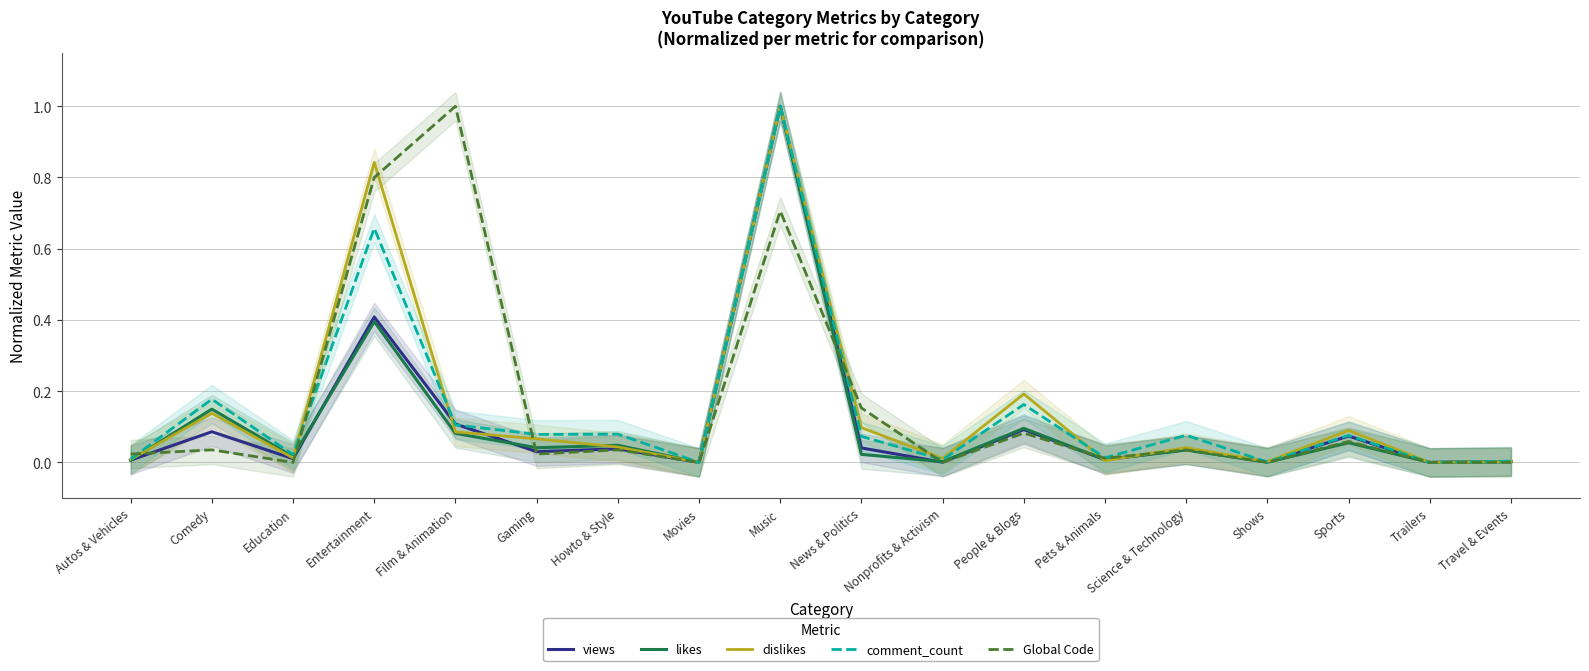

Which series ends up on top after the final intersection of comment_count and likes?

likes